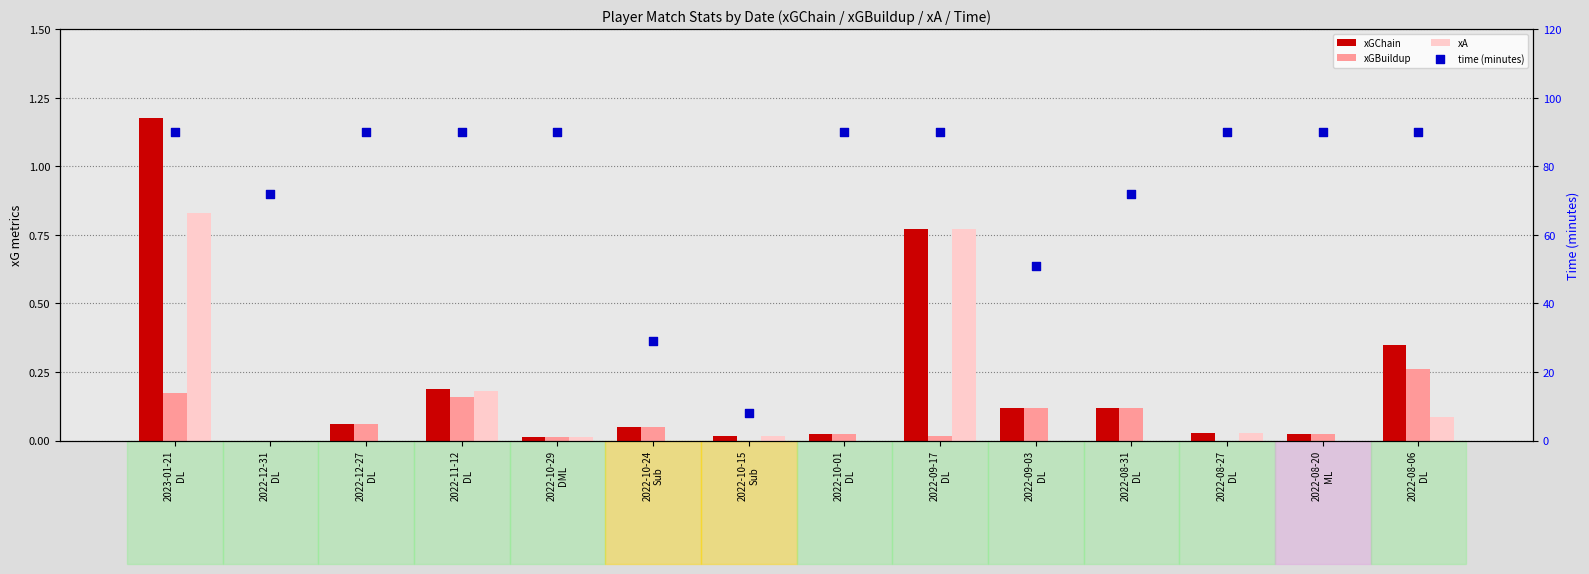

At how many categories does at least one series exceed 60?

11